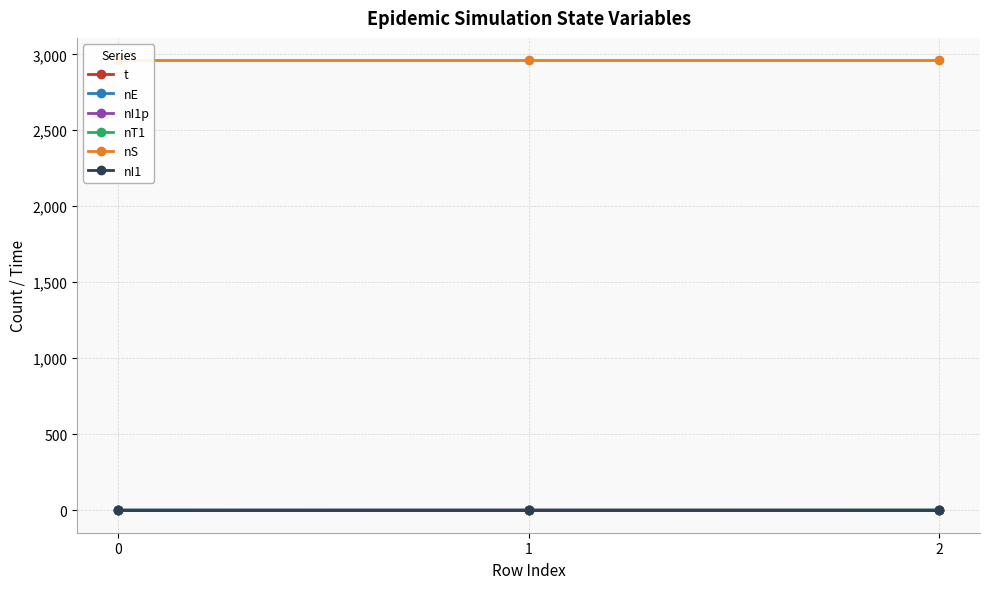

Count the number of data series in this chart.

6